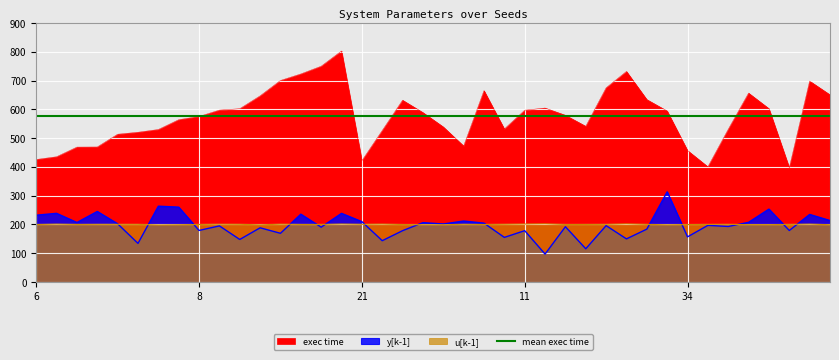

How many interior local valleys does the u[k-1] series have?

10